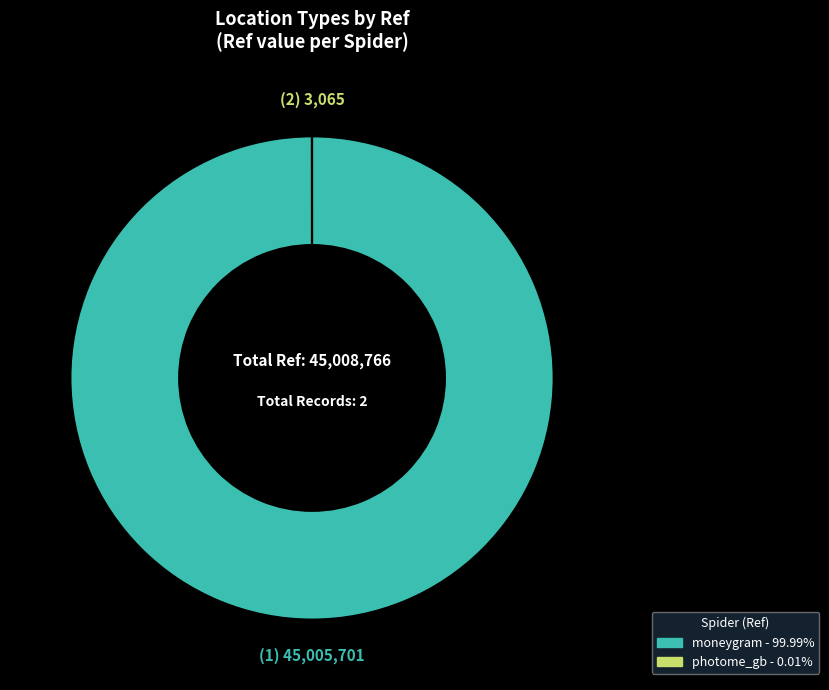

Which slice is the largest?

moneygram